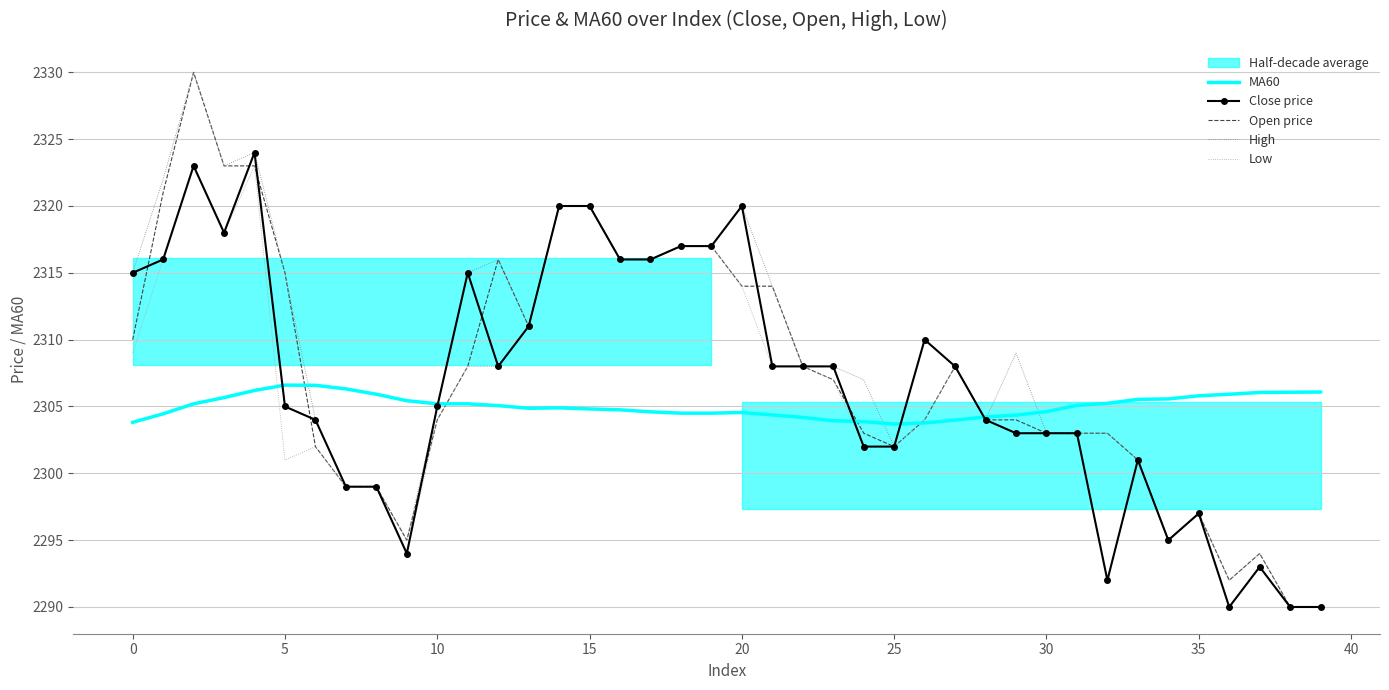

True or false: Low and MA60 intersect in this chart.

True